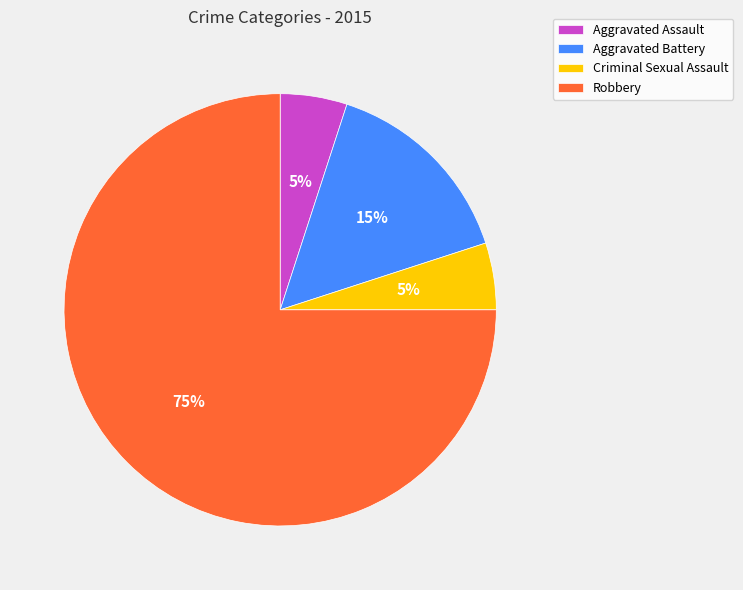

Do Aggravated Assault and Aggravated Battery together represent more than half of the pie?

No